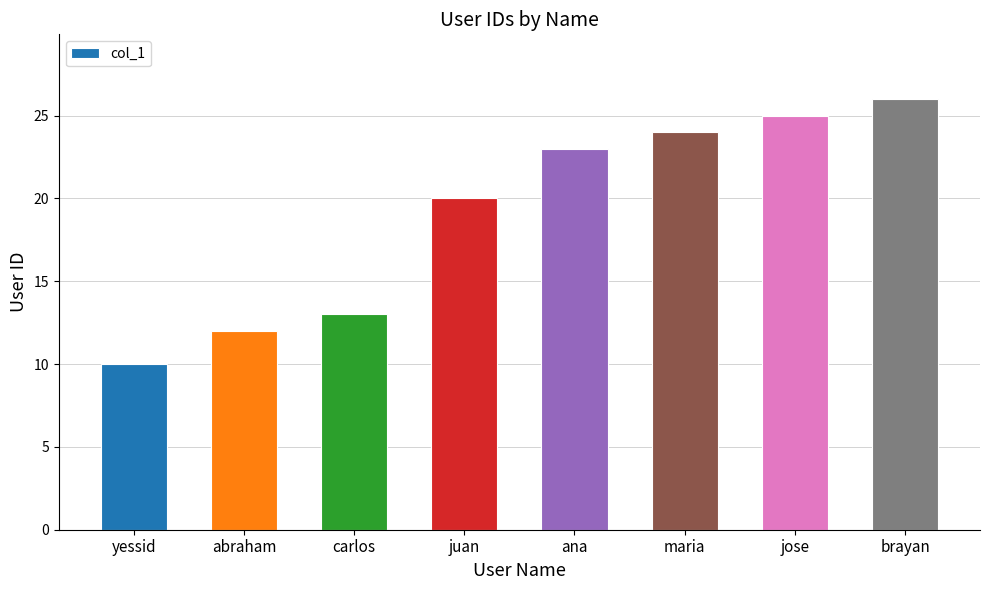

Rank the categories by value from highest to lowest.

brayan, jose, maria, ana, juan, carlos, abraham, yessid